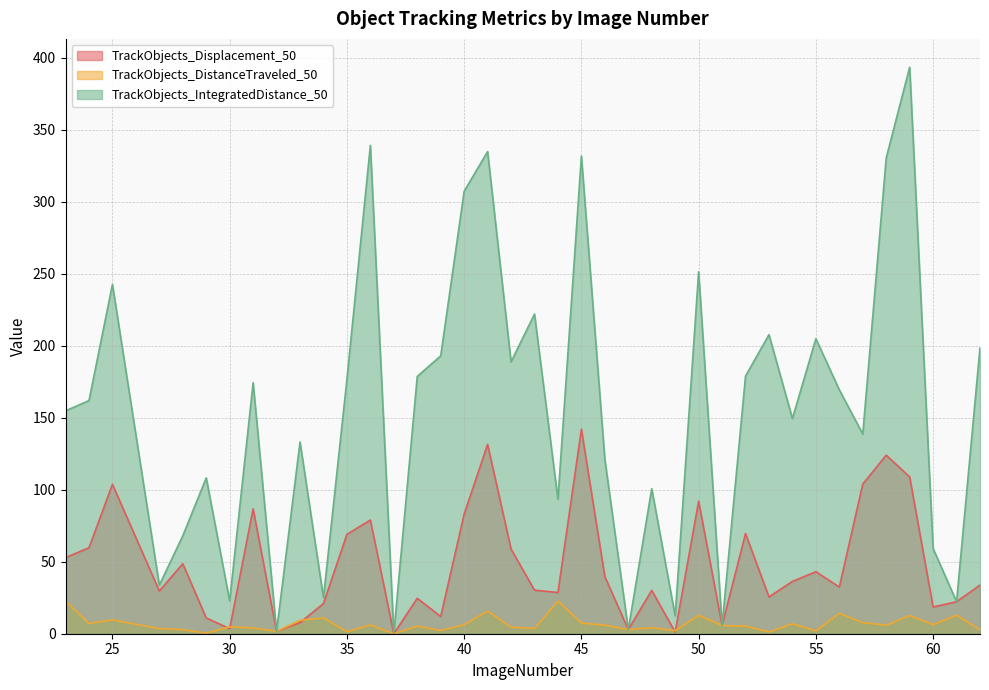

Does the chart display data point markers on the line(s)?

No